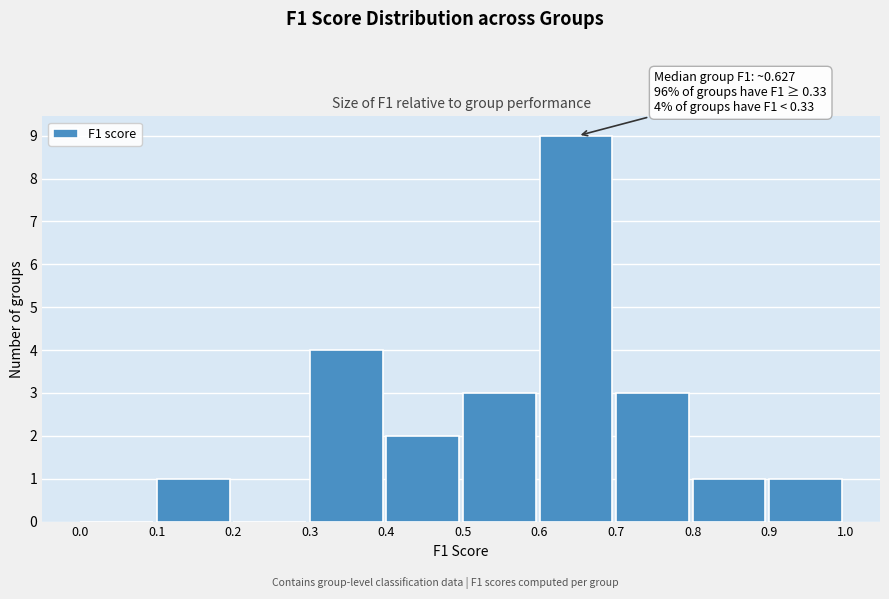

Over which range of the x-axis is the bar tallest?

0.6 to 0.7